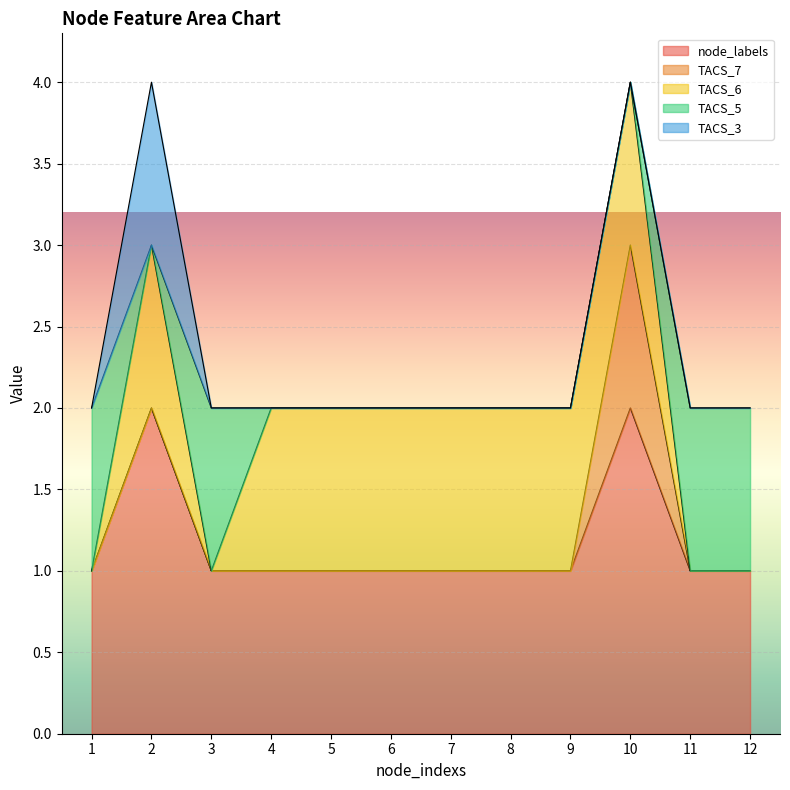

Reading left to right, list all the values displayed in this chart.

node_labels: 1	2	1	1	1	1	1	1	1	2	1	1
TACS_7: 0	0	0	0	0	0	0	0	0	1	0	0
TACS_6: 0	1	0	1	1	1	1	1	1	1	0	0
TACS_5: 1	0	1	0	0	0	0	0	0	0	1	1
TACS_3: 0	1	0	0	0	0	0	0	0	0	0	0